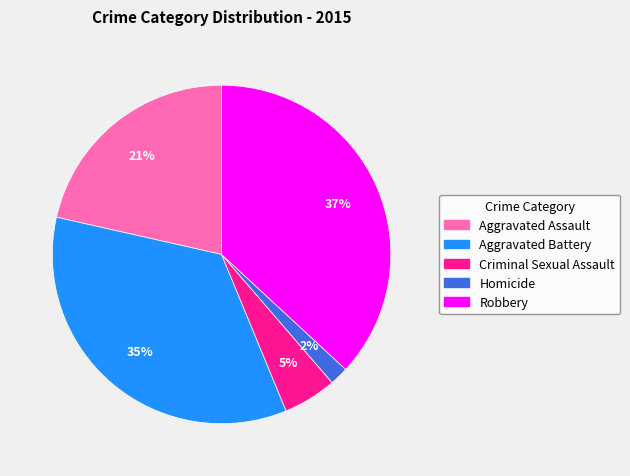

Which has a higher value, Aggravated Assault or Robbery?

Robbery